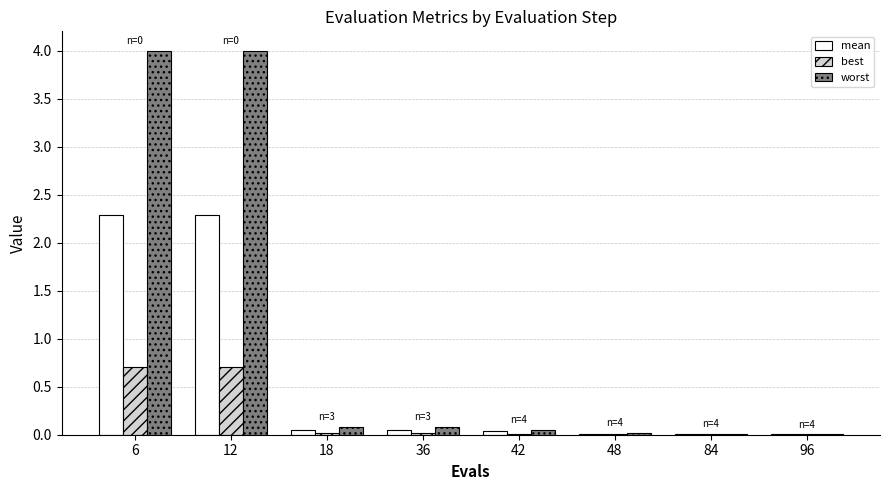

What is the sum of all best values?

1.5